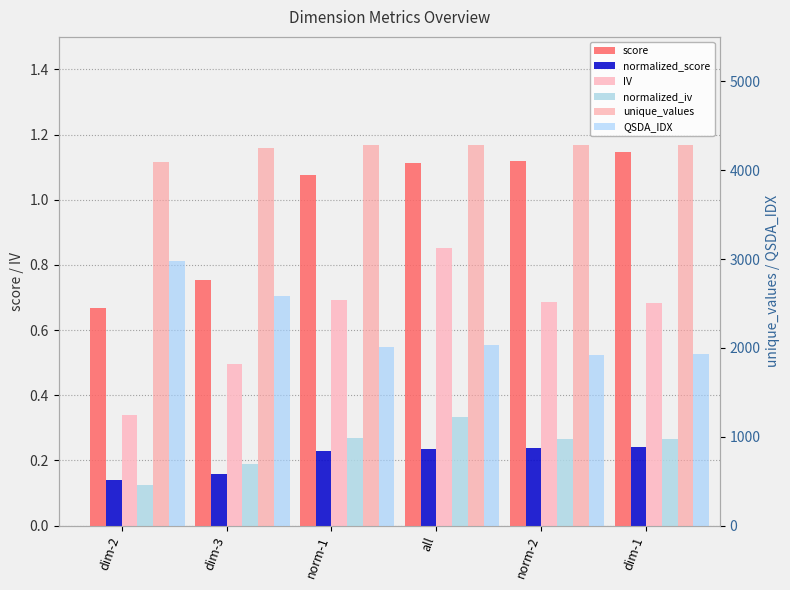

How many data points in score are less than 1?

2